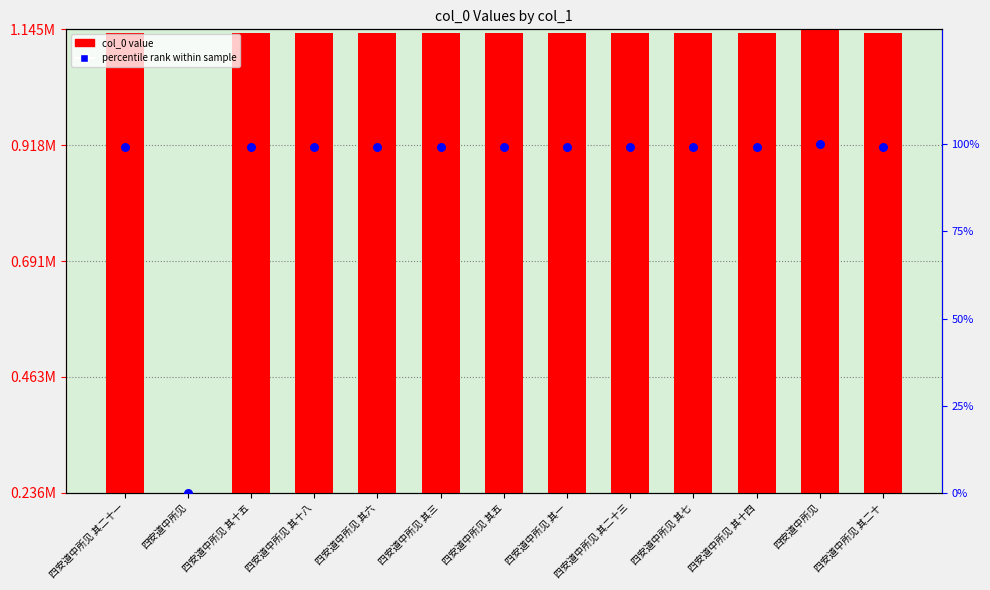

What are all the series names shown in the legend?

col_0 value, percentile rank within sample